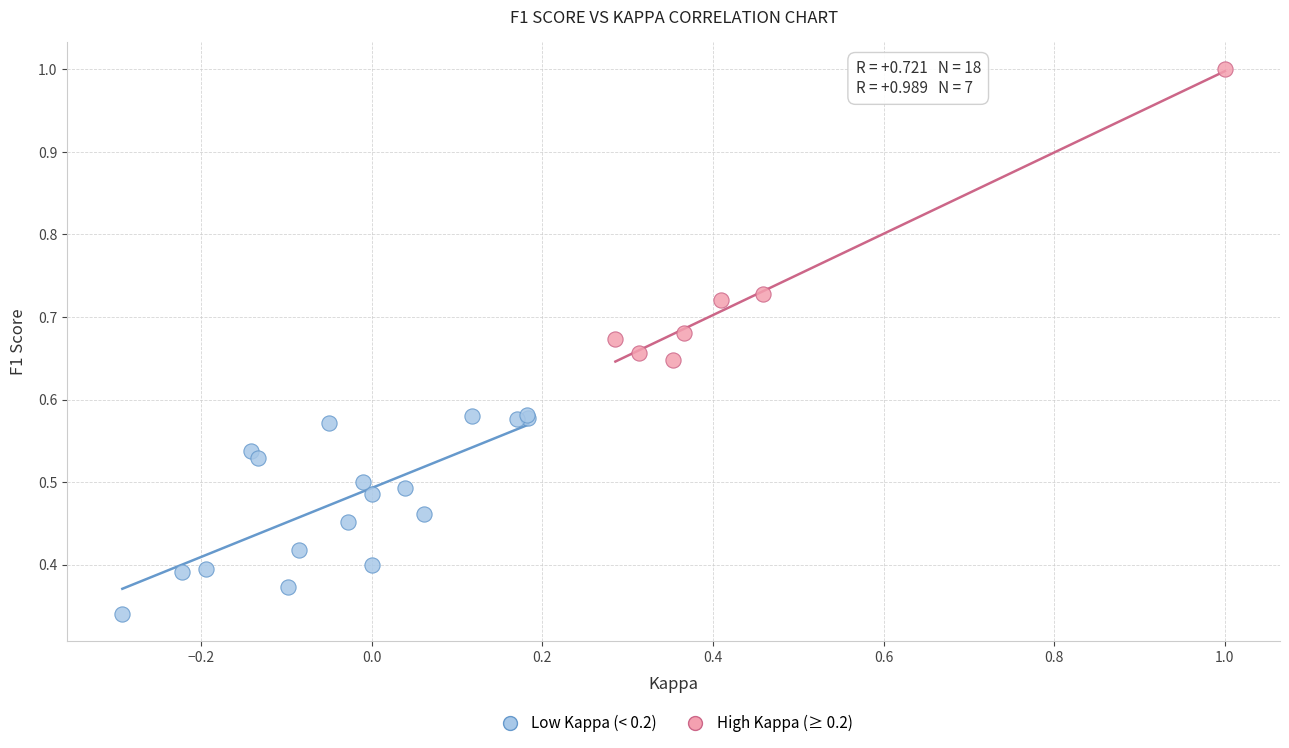

Which series contains the lowest Y value?

Low Kappa (< 0.2)